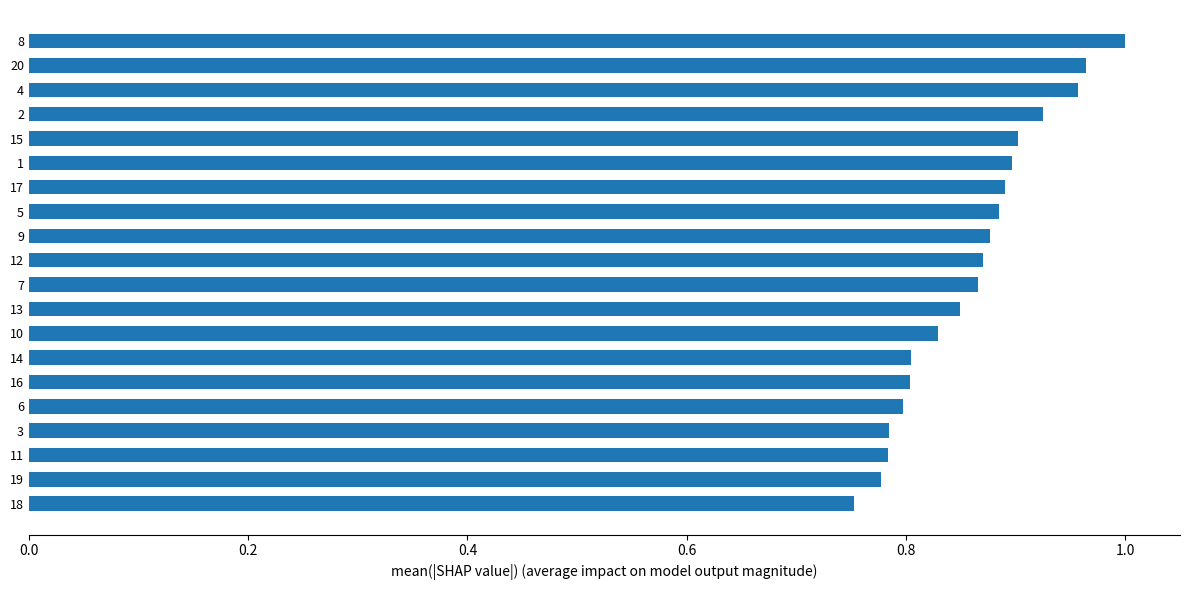

Are the bars horizontal?

Yes